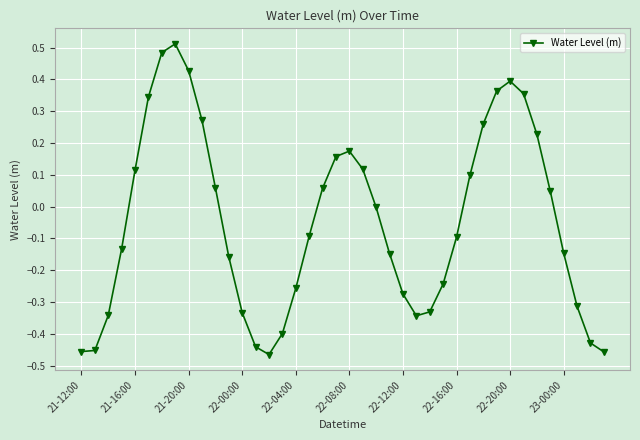

What is the difference between the maximum and second lowest values?

1.0